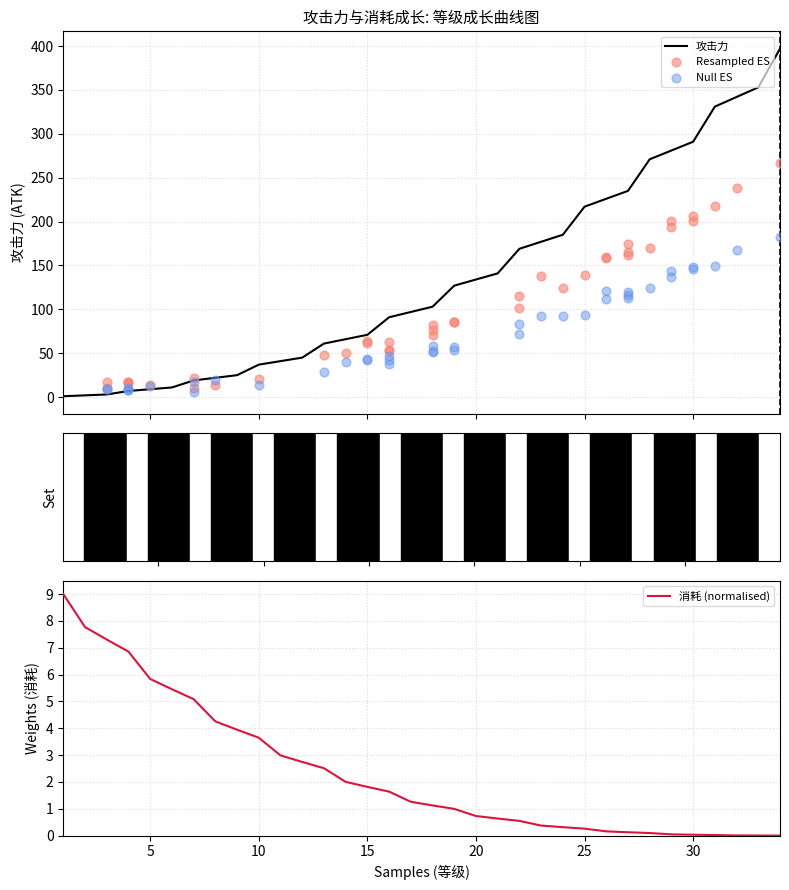

Between 34 and 26, which is larger?

34